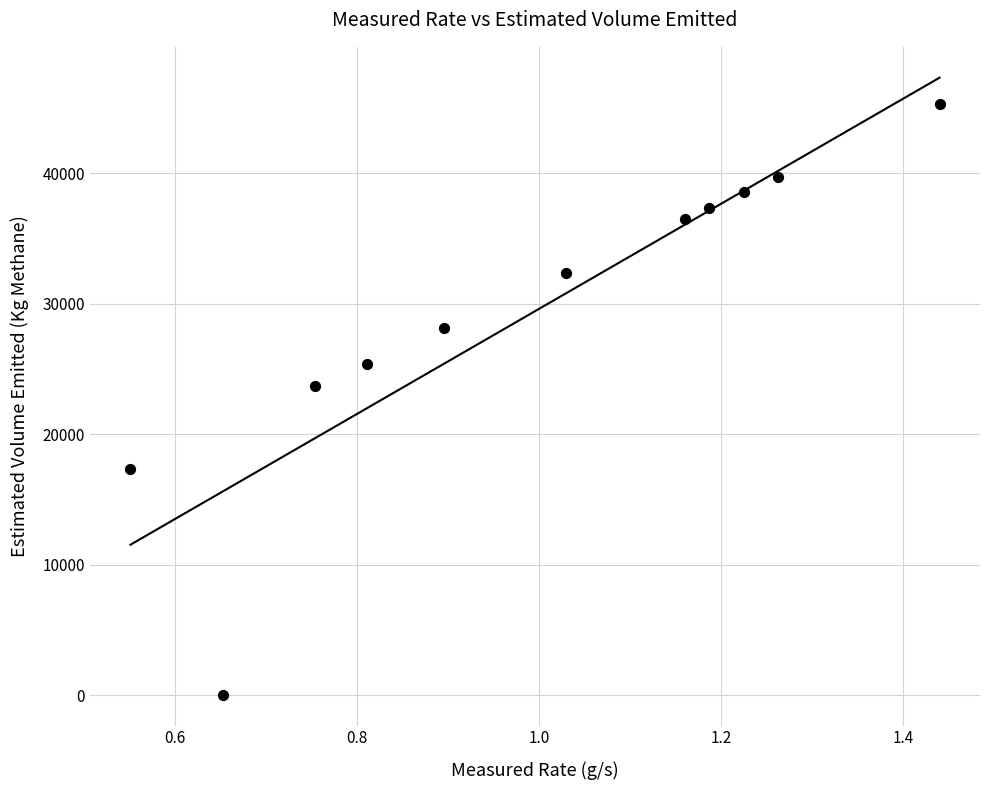

What Y value in the scatter plot is closest to 22673?

23695.7